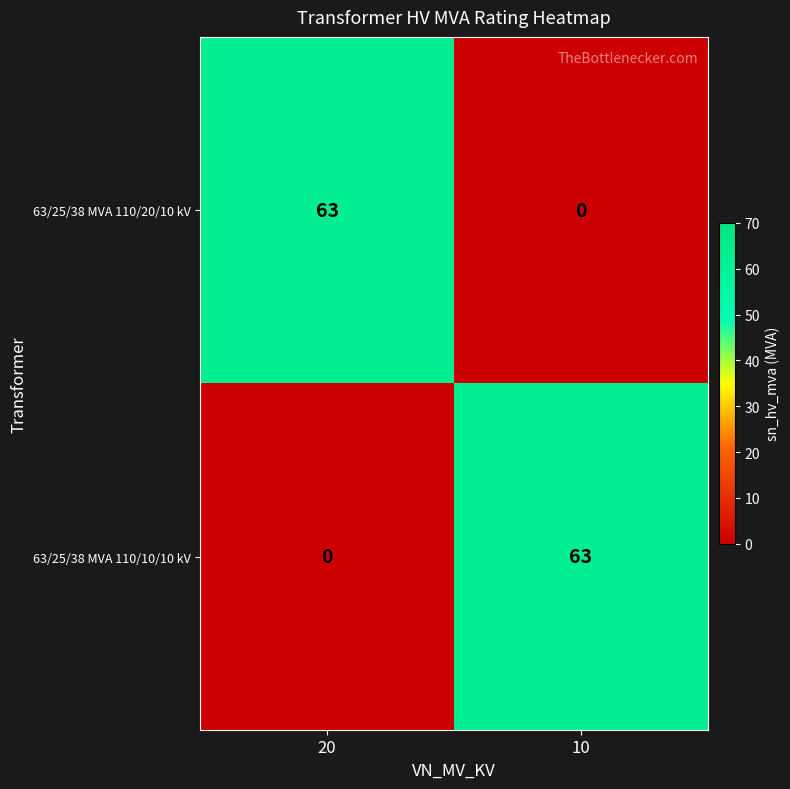

At which label does 63/25/38 MVA 110/10/10 kV reach its minimum?

20